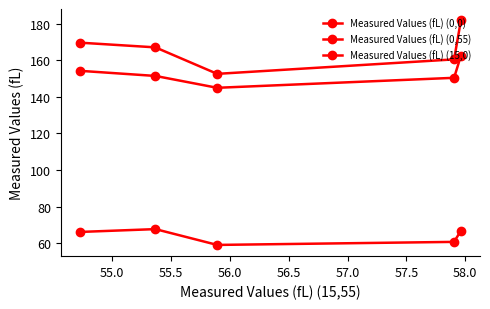

What is the average value of the Measured Values (fL) (0,55) series?

64.1